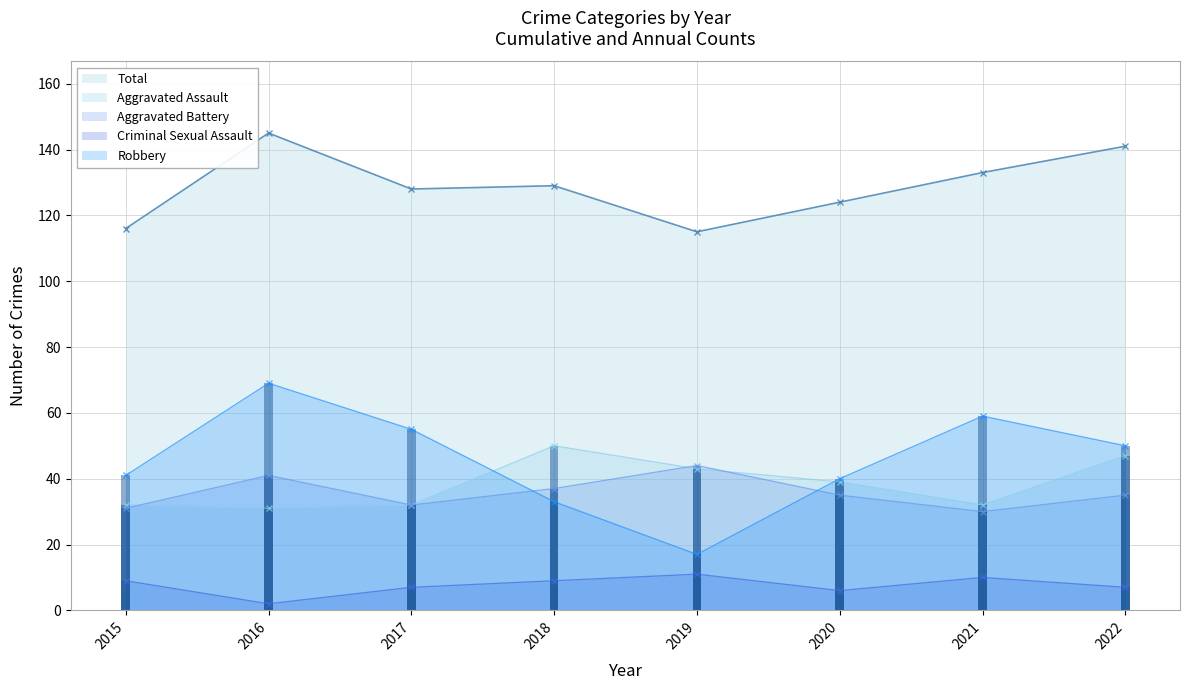

Are the bars horizontal?

No